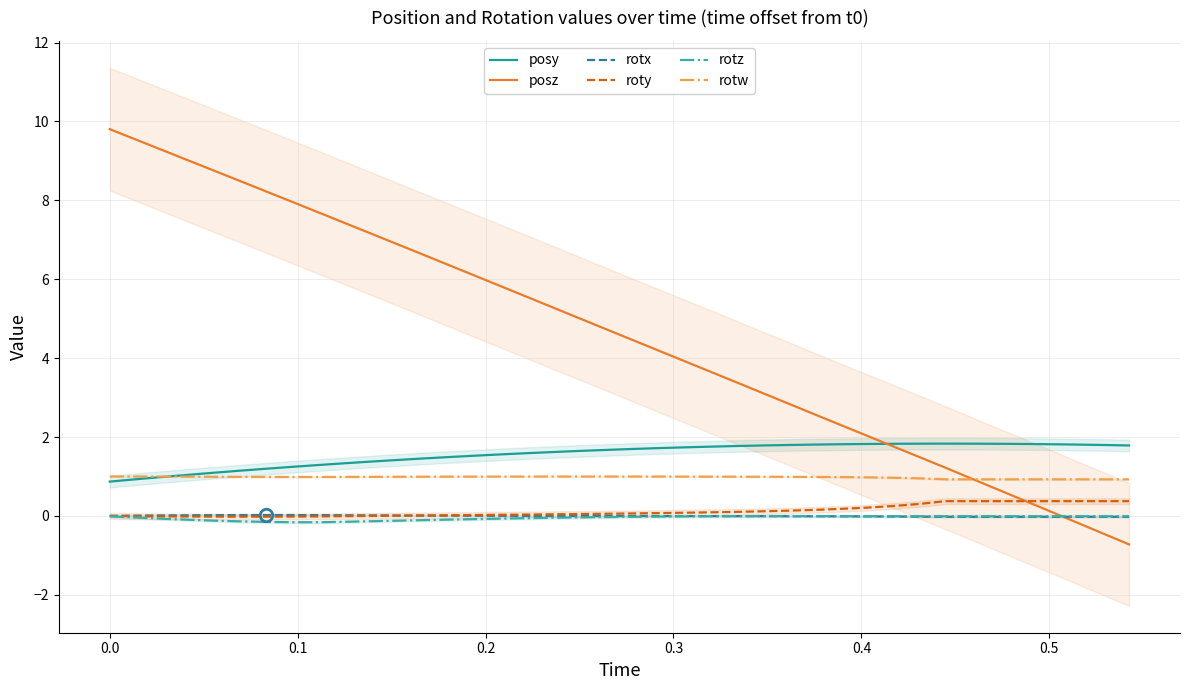

What is the maximum value for posz?

9.8